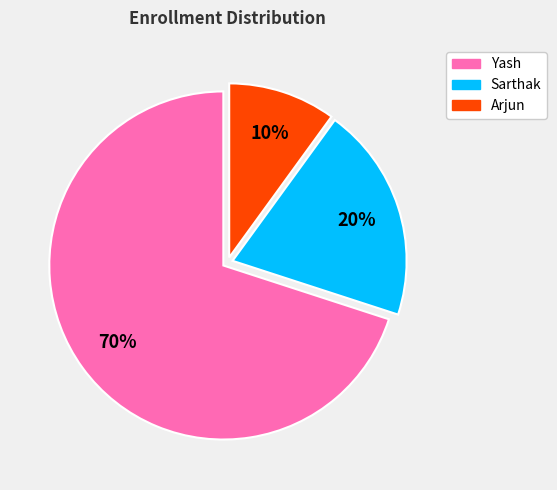

The Yash slice represents 70% of the pie. True or false?

True